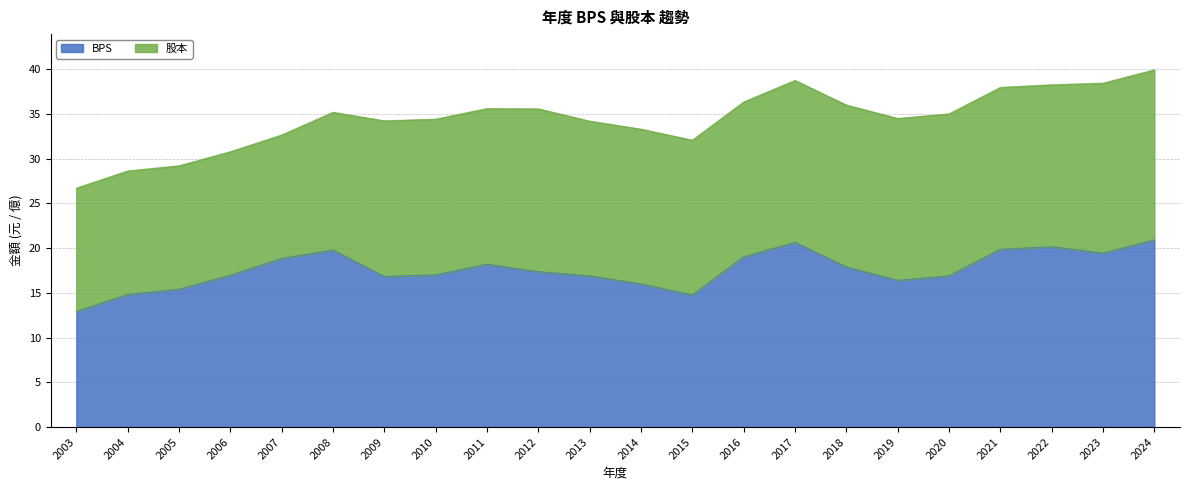

Does the chart display data point markers on the line(s)?

No